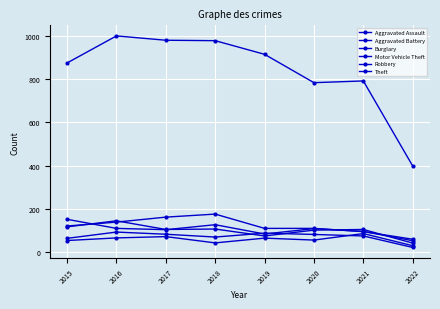

Does the chart have visible grid lines?

Yes